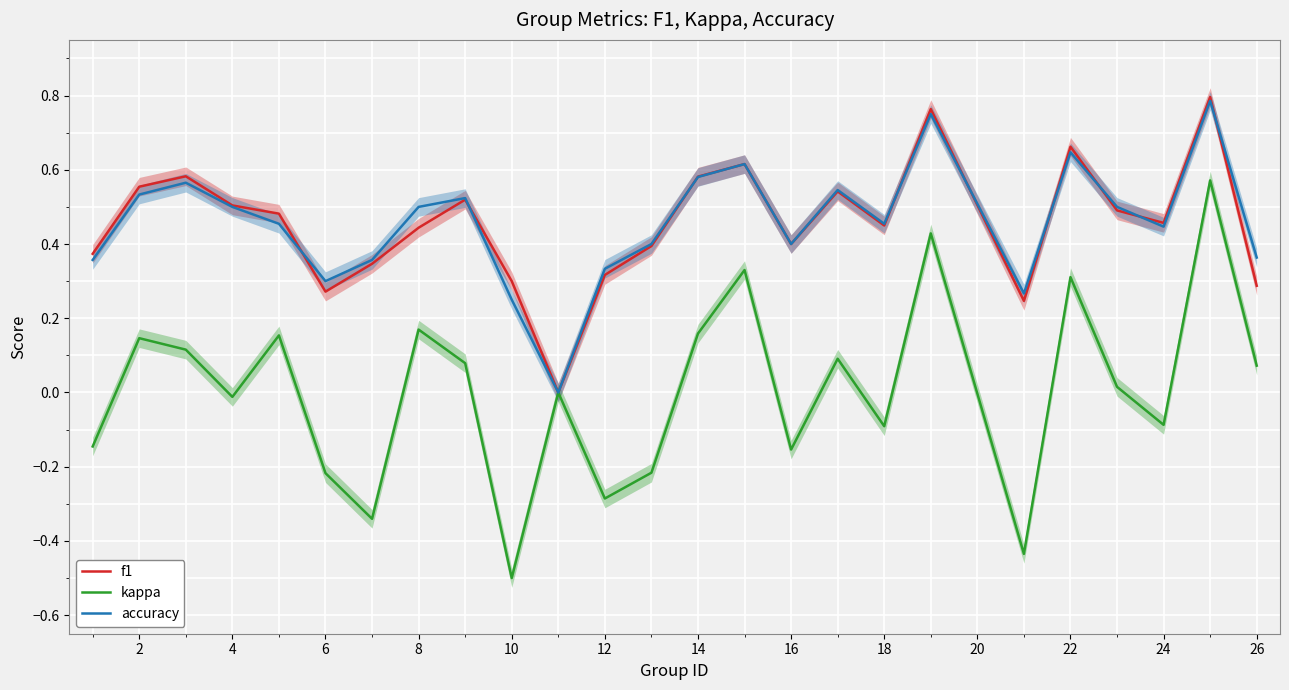

How many f1 values are between 0 and 1?

25